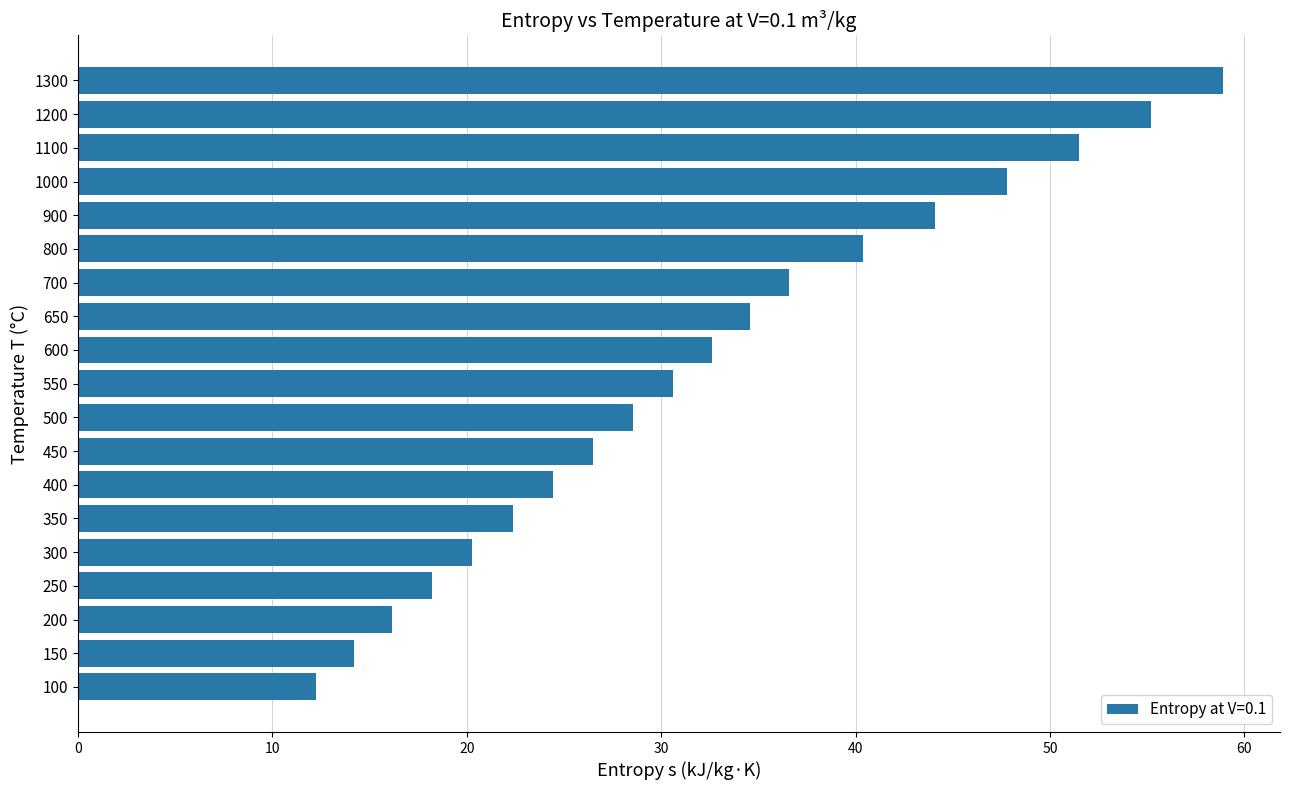

How many bars are there in total?

19